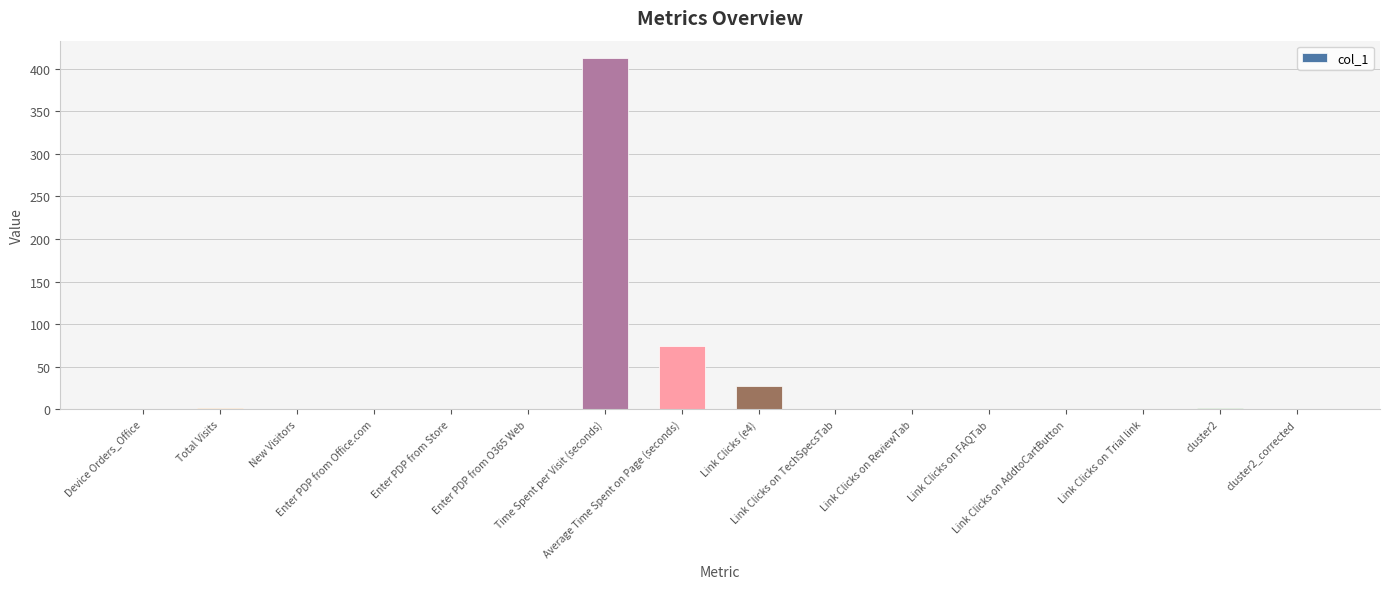

What is the change in value from New Visitors to Link Clicks on ReviewTab?

-0.5